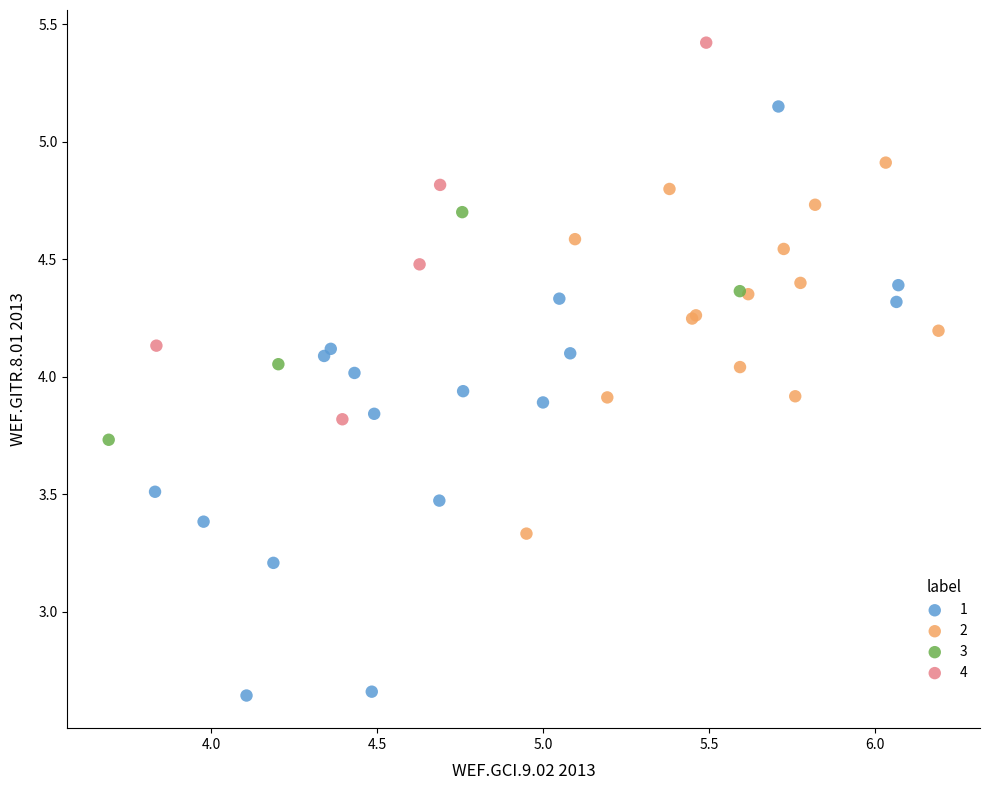

Which series reaches the maximum Y coordinate?

4